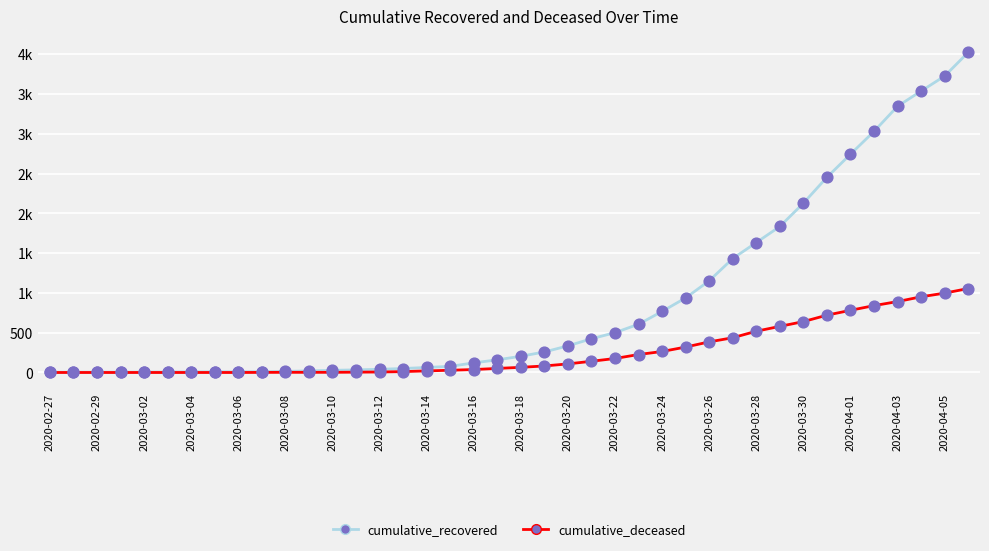

At which category is the sum across all series the highest?

39